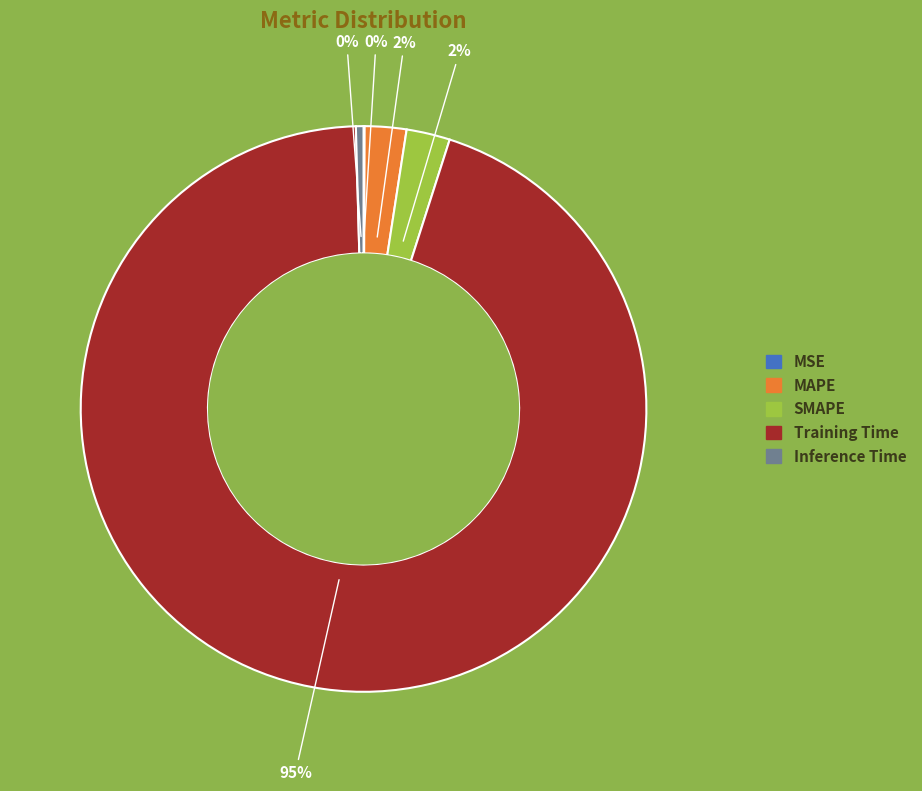

To the nearest percent, what is the average slice percentage?

20%